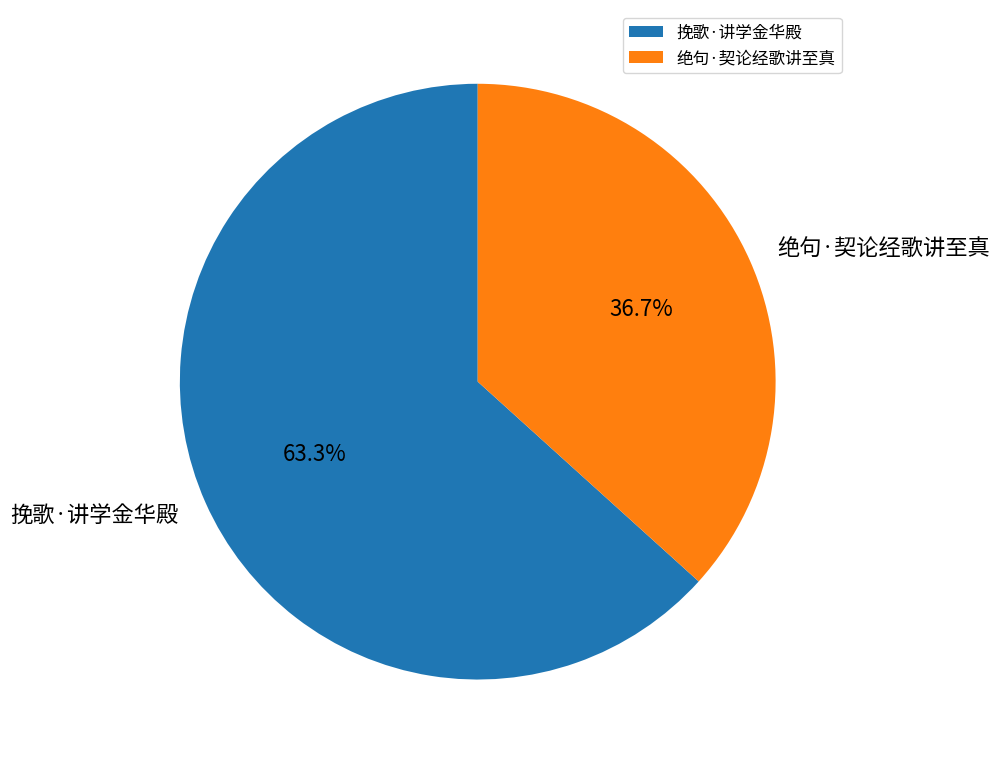

What percentage is the 绝句·契论经歌讲至真 slice, to the nearest percent?

37%